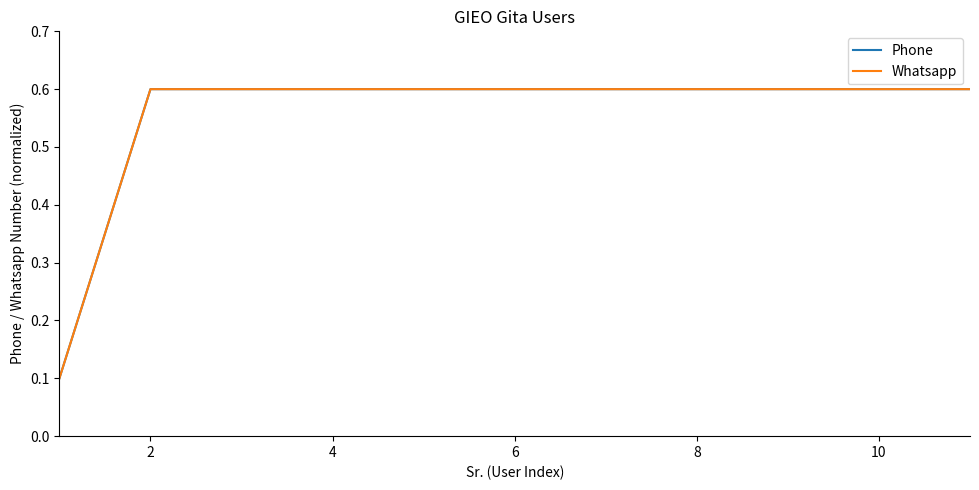

What is the greatest value displayed?

0.6